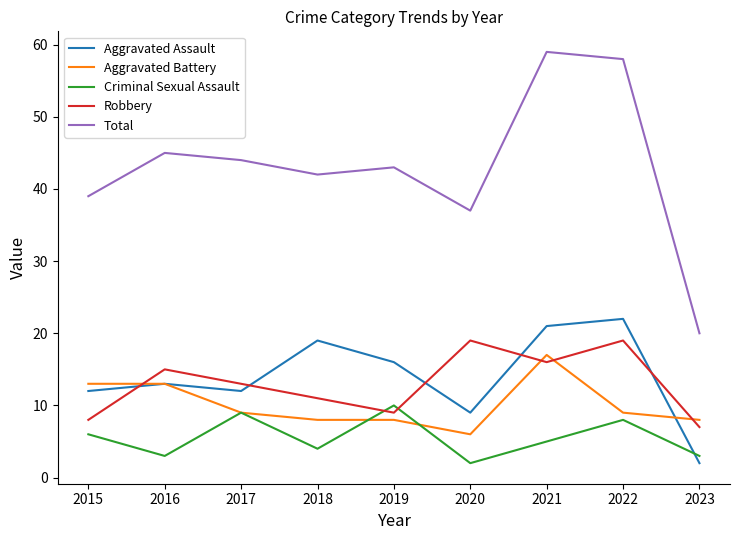

How many categories are shown in the chart?

9